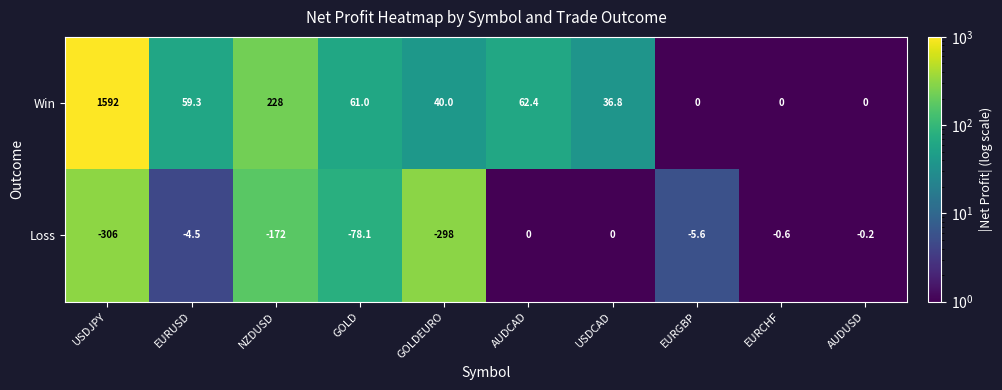

Reading left to right, what are all the values shown in this chart?

Win: 1592.0	59.3	228.0	61.0	40.0	62.4	36.8	0.0	0.0	0.0
Loss: -306.0	-4.5	-172.0	-78.1	-298.0	0.0	0.0	-5.6	-0.6	-0.2